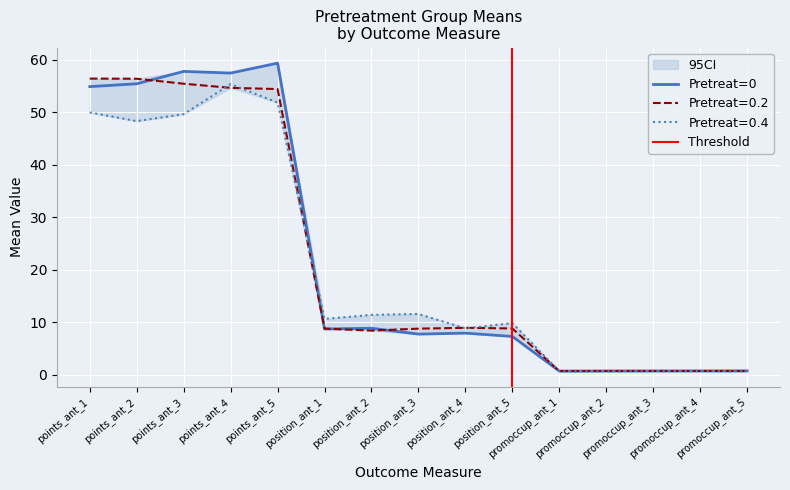

What is the spread (max minus min) of values at promoccup_ant_5?

0.1